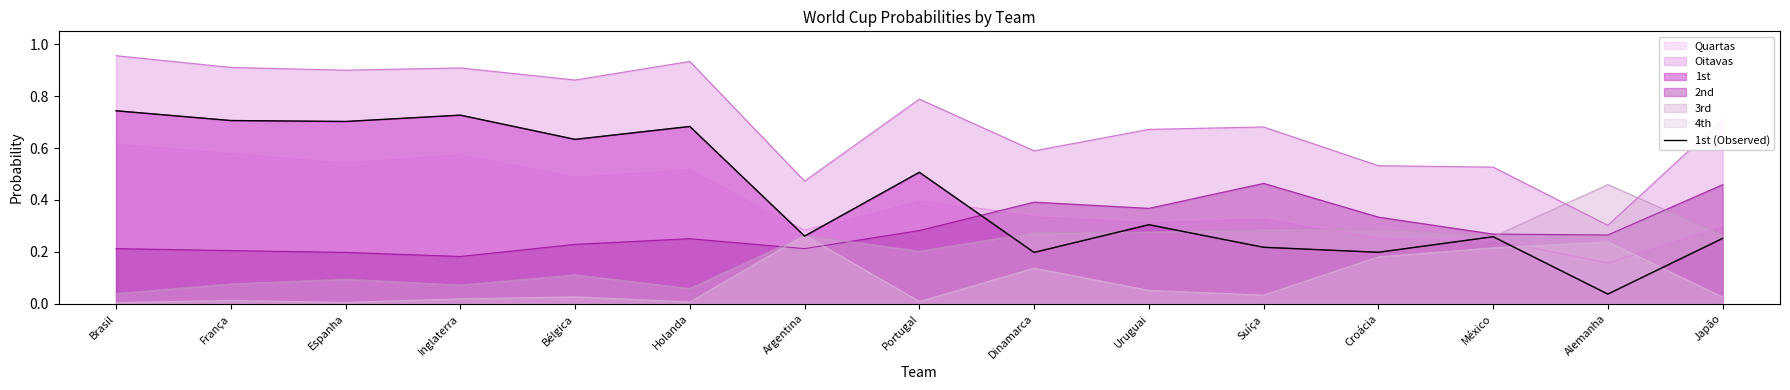

Does the chart have visible grid lines?

No